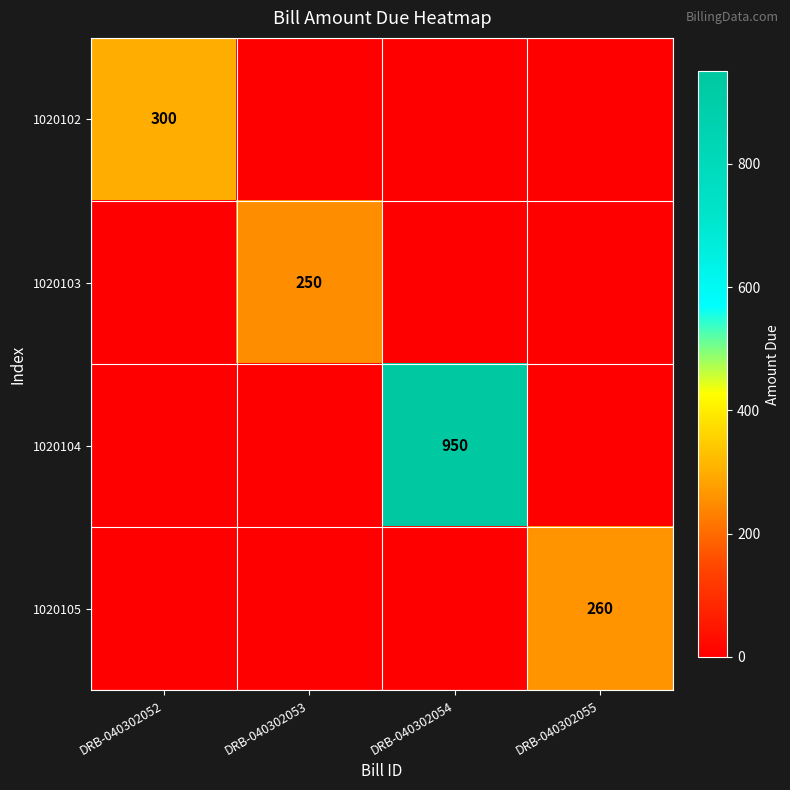

The 1020104 series shows 1655 at DRB-040302054. True or false?

False